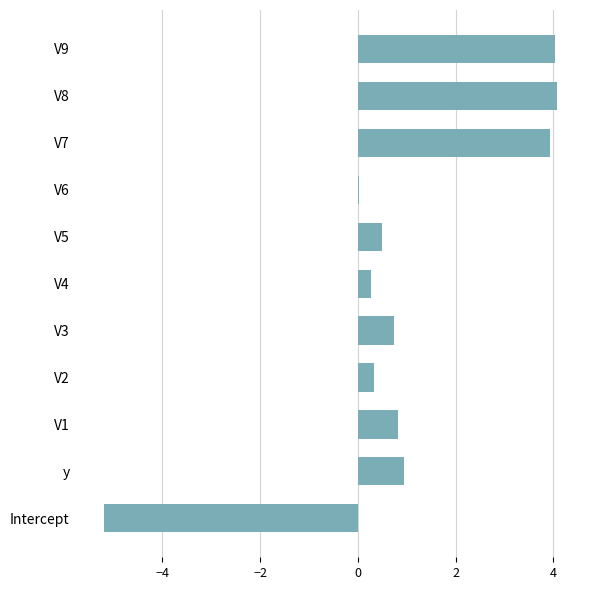

Read the value at V2.

0.3